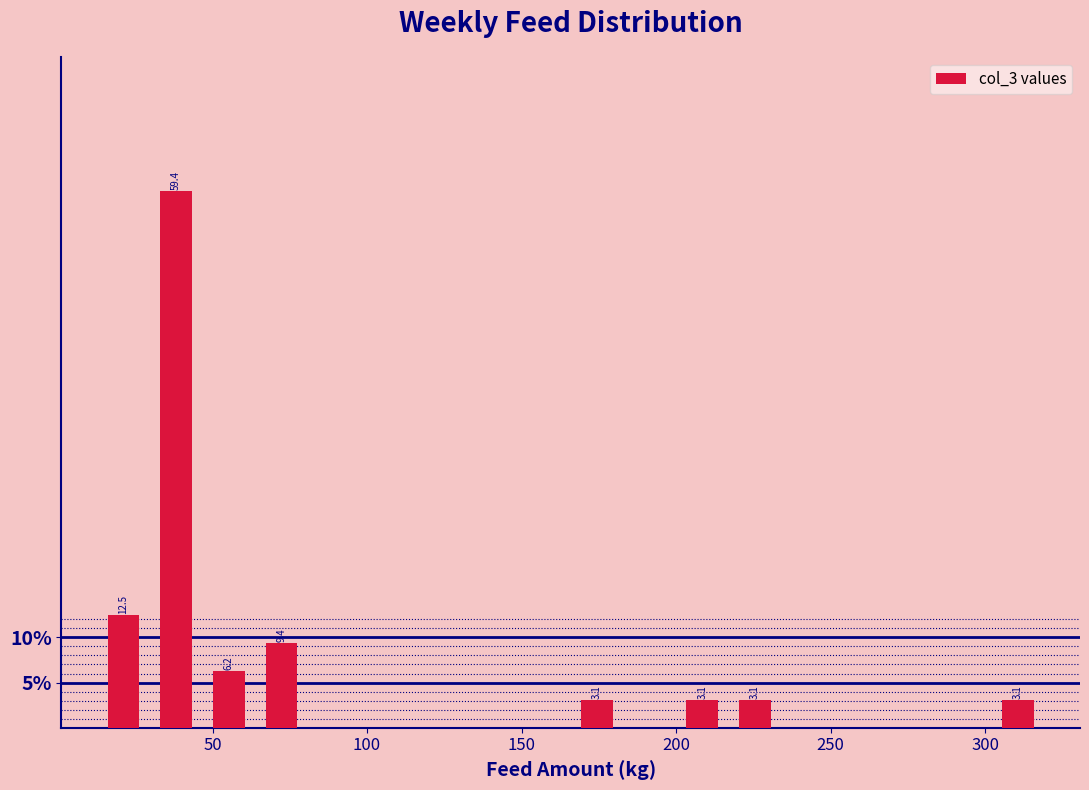

Read against the x-axis, roughly where is the centre of the tallest bar?

40